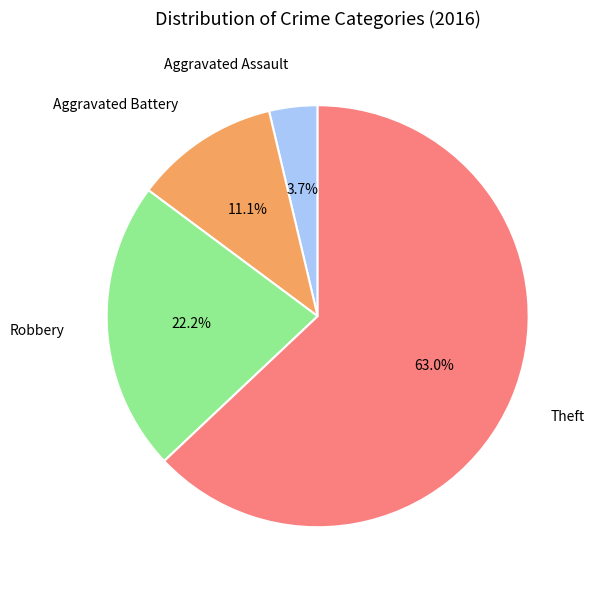

Is there any slice that represents more than half of the pie?

Yes